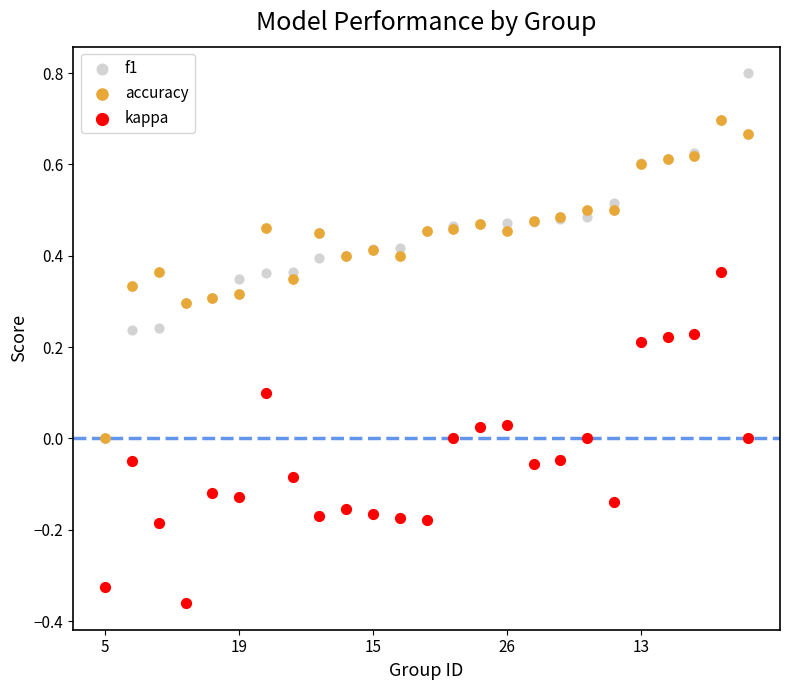

Which series has the largest Y range (max minus min)?

f1